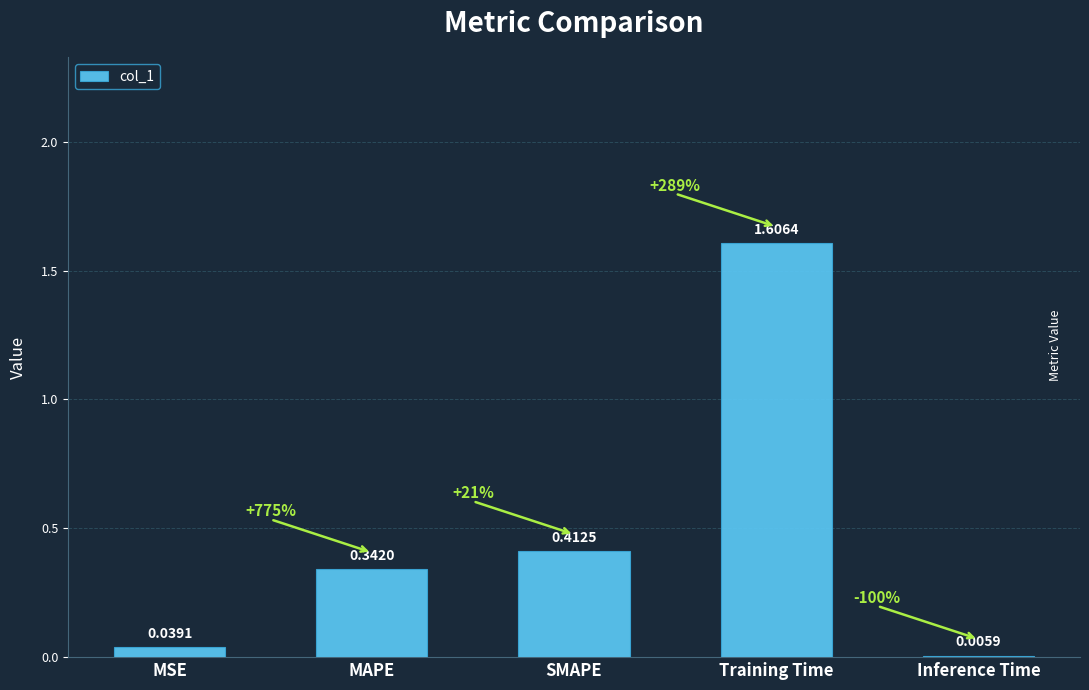

At which category does the chart reach its peak across all series?

Training Time